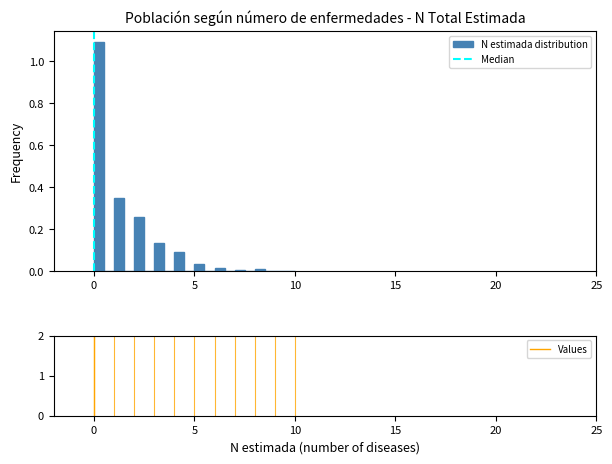

Read against the x-axis, roughly where is the centre of the tallest bar?

0.5